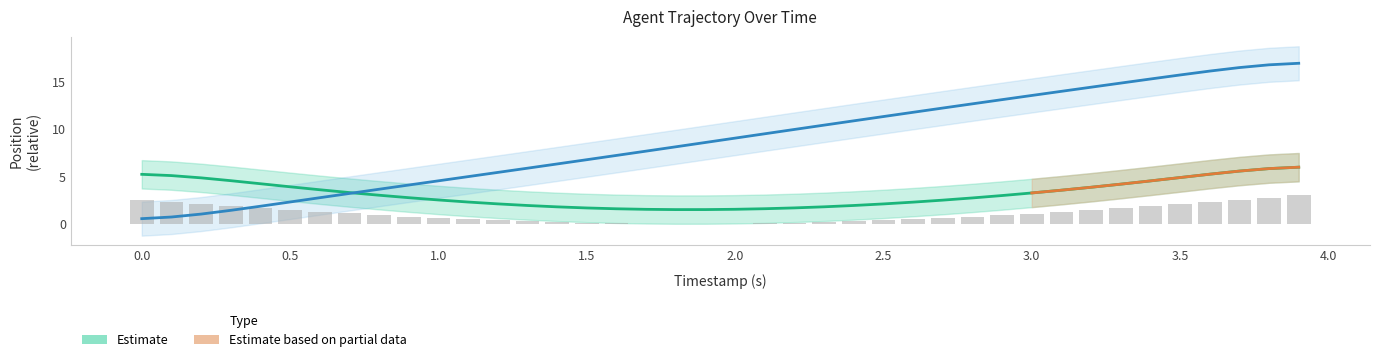

How many values in the Y series exceed 9?

20